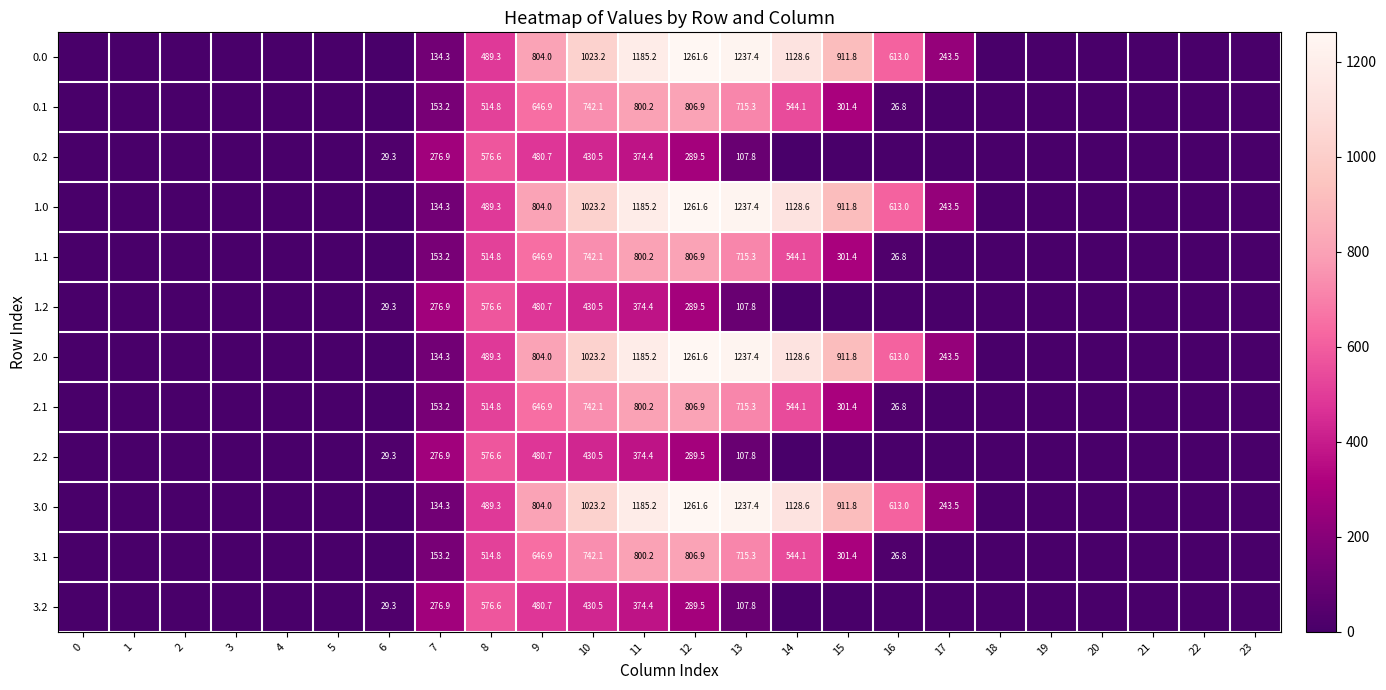

How many categories are shown in the chart?

24